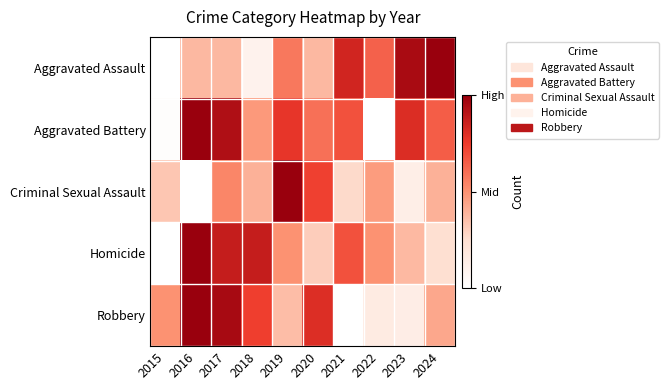

Reading left to right, list all the values displayed in this chart.

Aggravated Assault: 2015=0.0	2016=0.4	2017=0.4	2018=0.1	2019=0.6	2020=0.4	2021=0.8	2022=0.6	2023=1.0	2024=1.0
Aggravated Battery: 2015=0.0	2016=1.0	2017=0.9	2018=0.5	2019=0.8	2020=0.6	2021=0.7	2022=0.0	2023=0.8	2024=0.6
Criminal Sexual Assault: 2015=0.3	2016=0.0	2017=0.5	2018=0.4	2019=1.0	2020=0.7	2021=0.3	2022=0.5	2023=0.1	2024=0.4
Homicide: 2015=0.0	2016=1.0	2017=0.9	2018=0.9	2019=0.5	2020=0.3	2021=0.7	2022=0.5	2023=0.4	2024=0.2
Robbery: 2015=0.5	2016=1.0	2017=1.0	2018=0.7	2019=0.4	2020=0.8	2021=0.0	2022=0.2	2023=0.1	2024=0.4